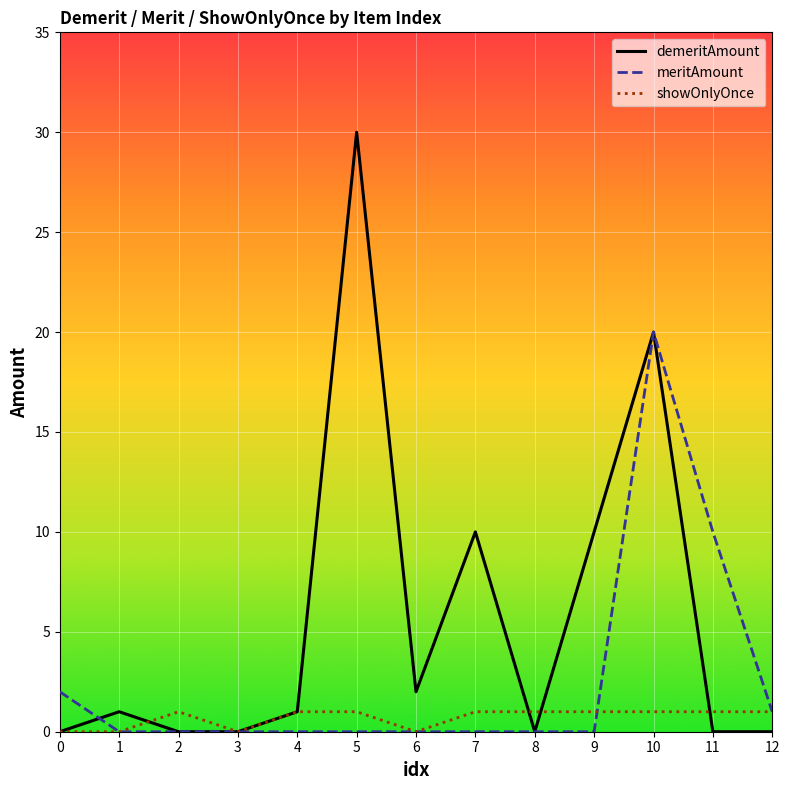

True or false: meritAmount has a value of 0 at 7.

True